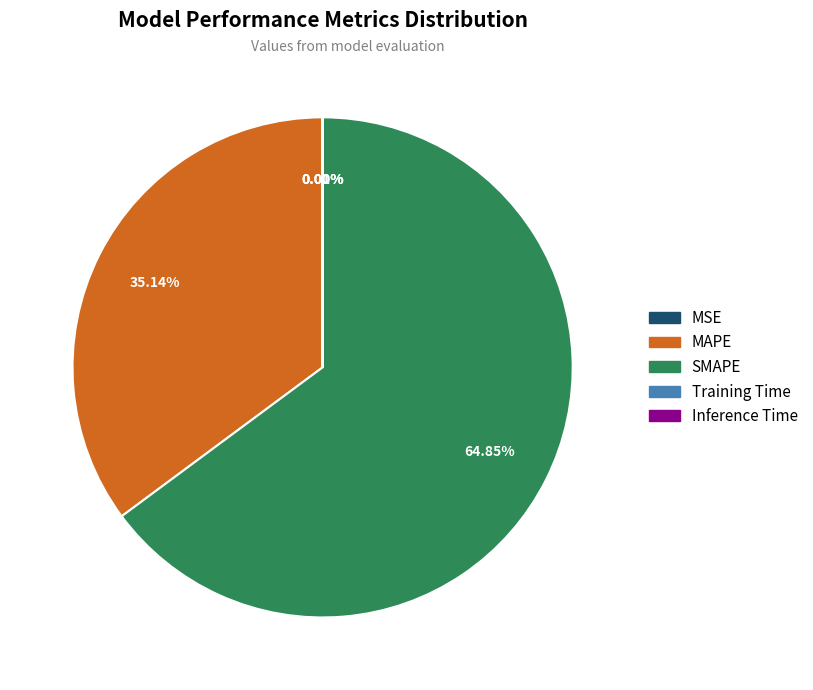

Which slice represents more than half of the pie?

SMAPE